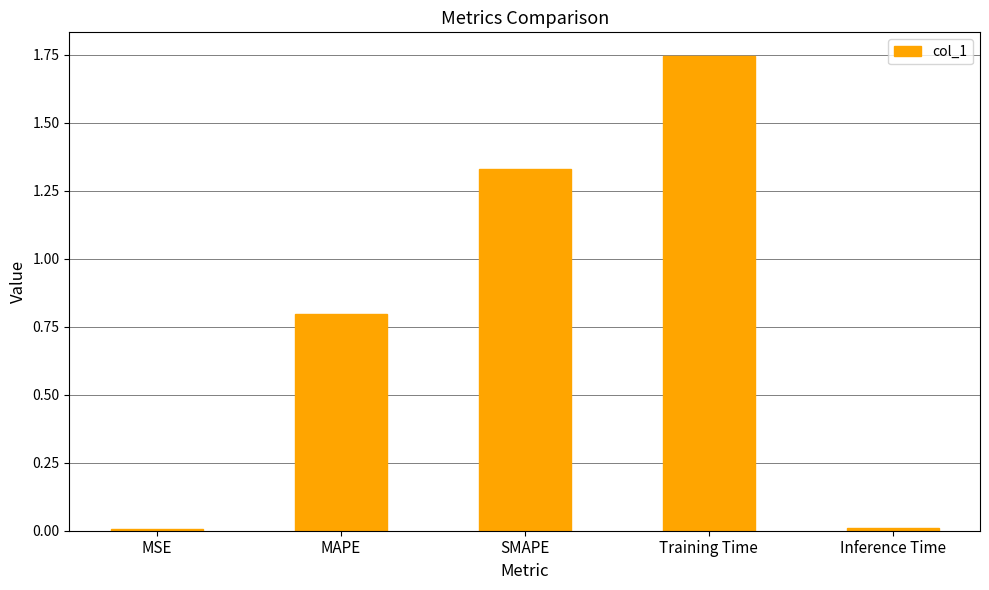

The chart shows a value of 0.0 at Inference Time. True or false?

True